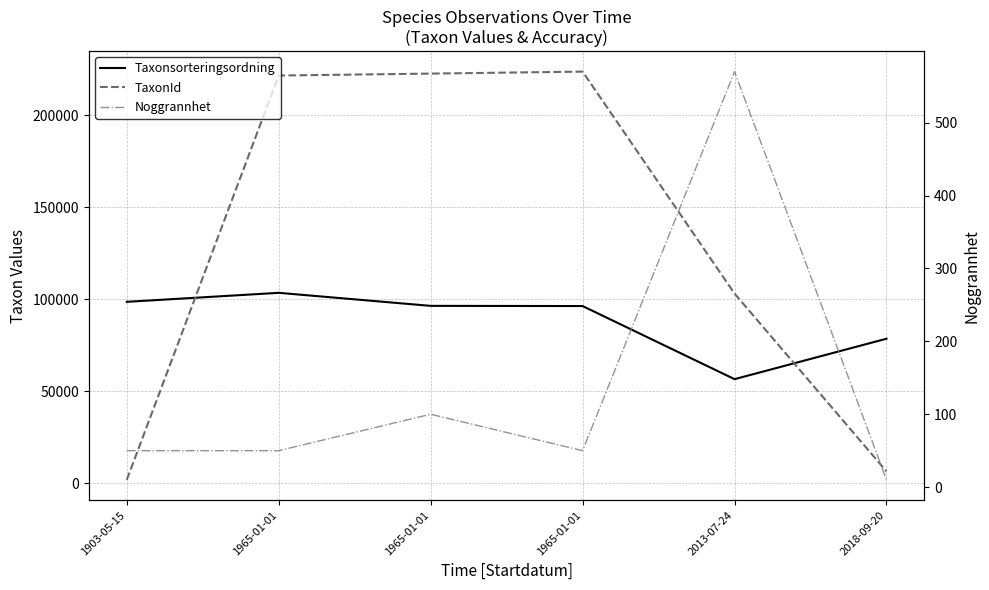

What is the highest value of the Taxonsorteringsordning series?

103427